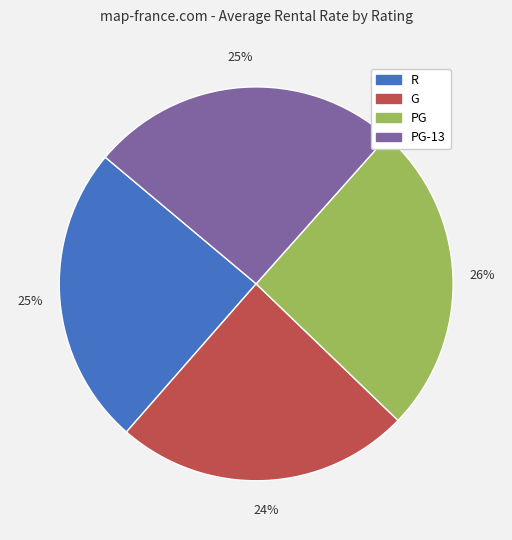

True or false: PG accounts for 26% of the total.

True